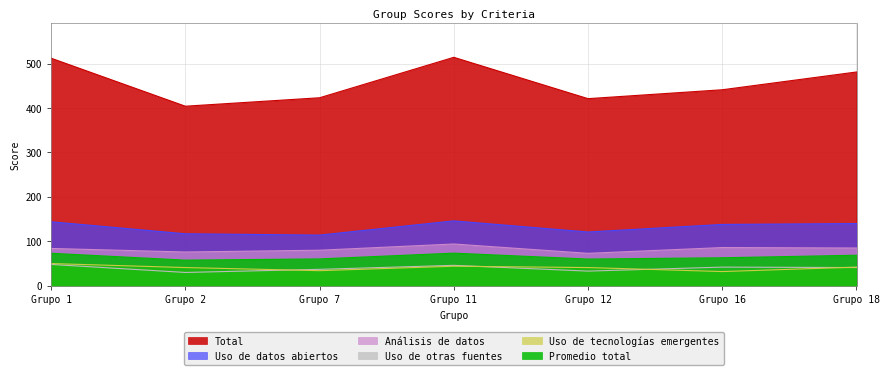

The Uso de otras fuentes series shows 30.0 at Grupo 2. True or false?

True